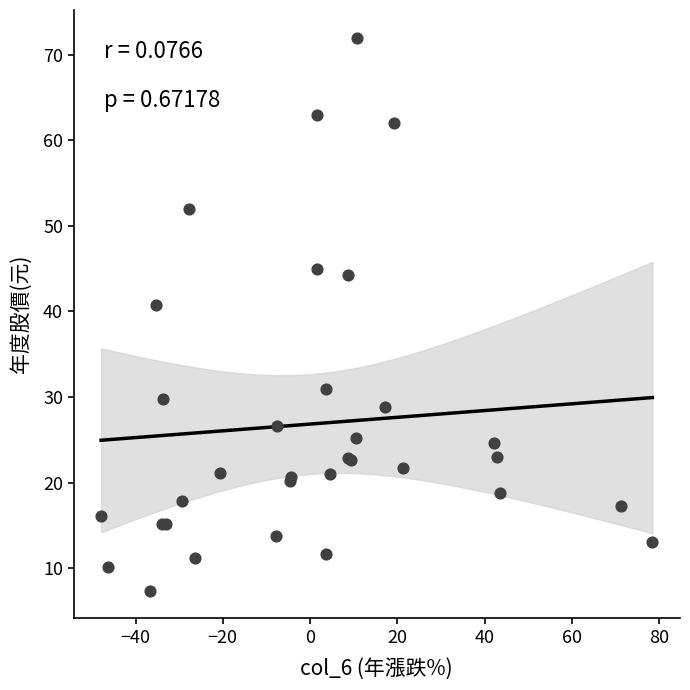

What Y value in the scatter plot is closest to 39?

40.7